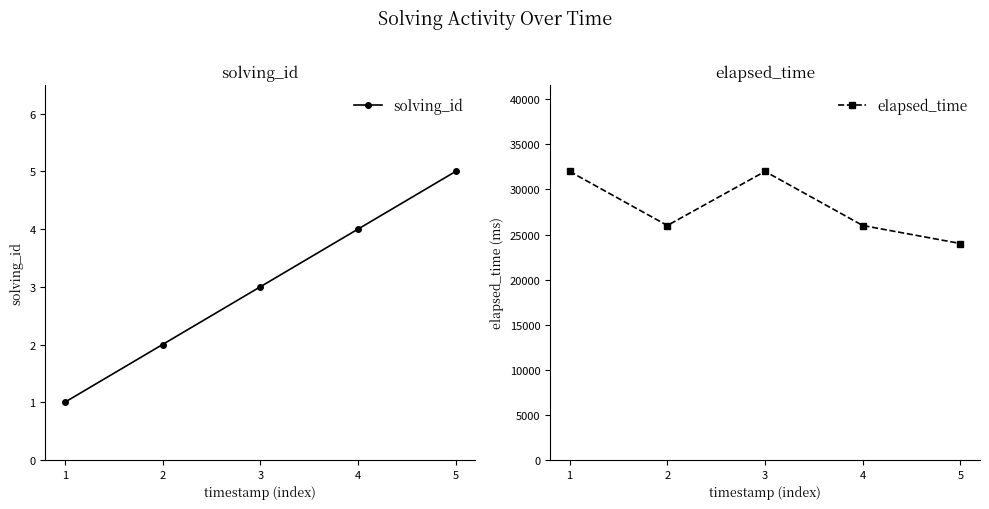

At which label does solving_id reach its minimum?

1